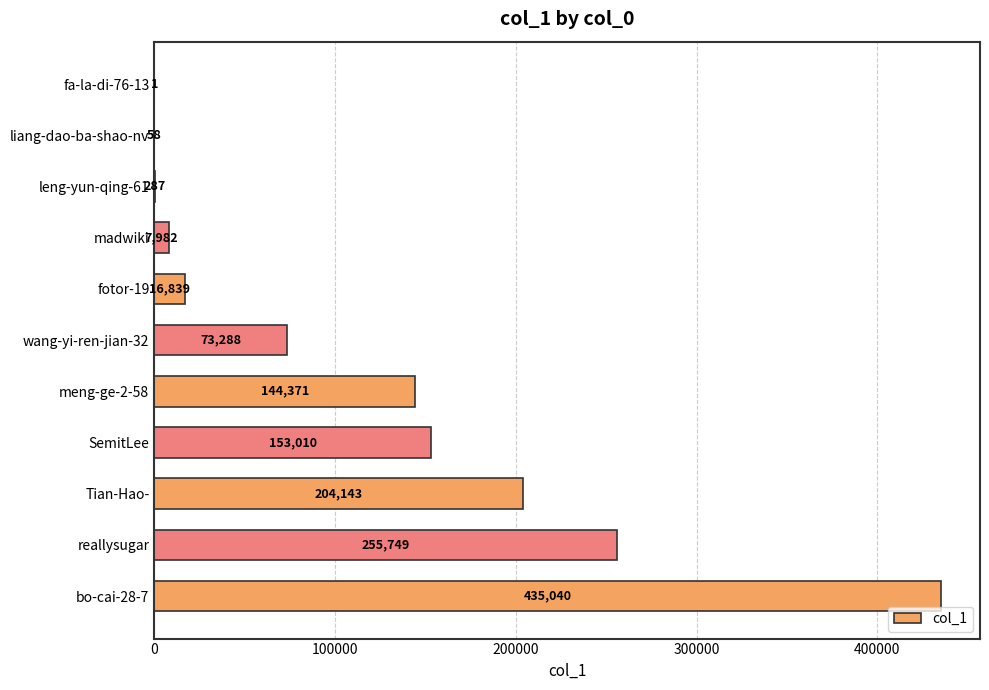

Approximately how many times larger is the value at Tian-Hao- compared to madwiki?

25.6